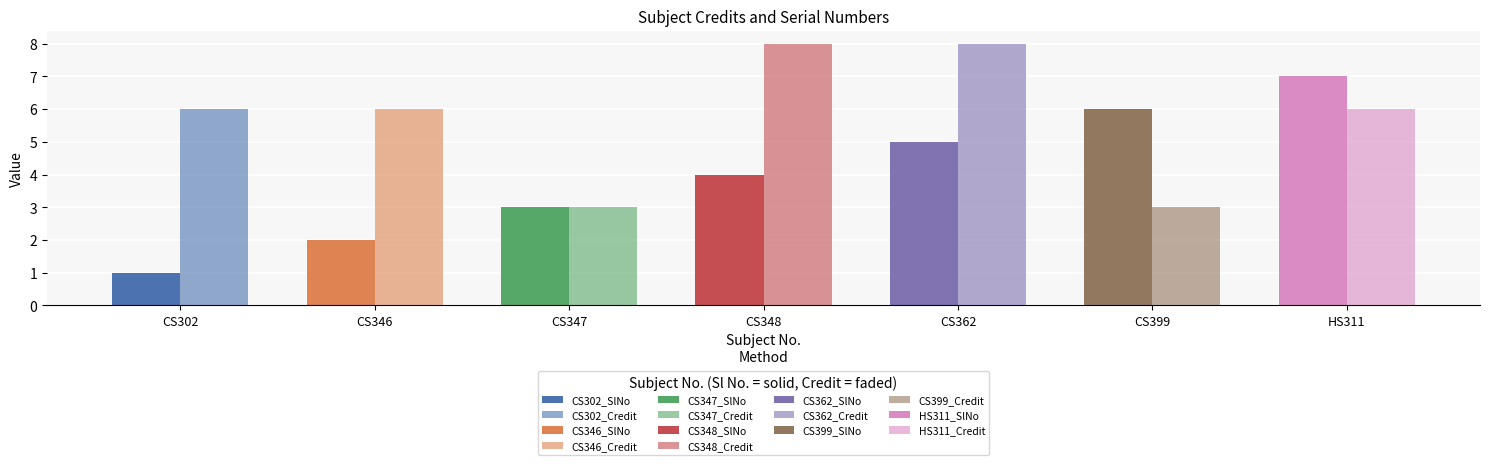

What is the difference between the second highest and second lowest values in the Credit series?

5